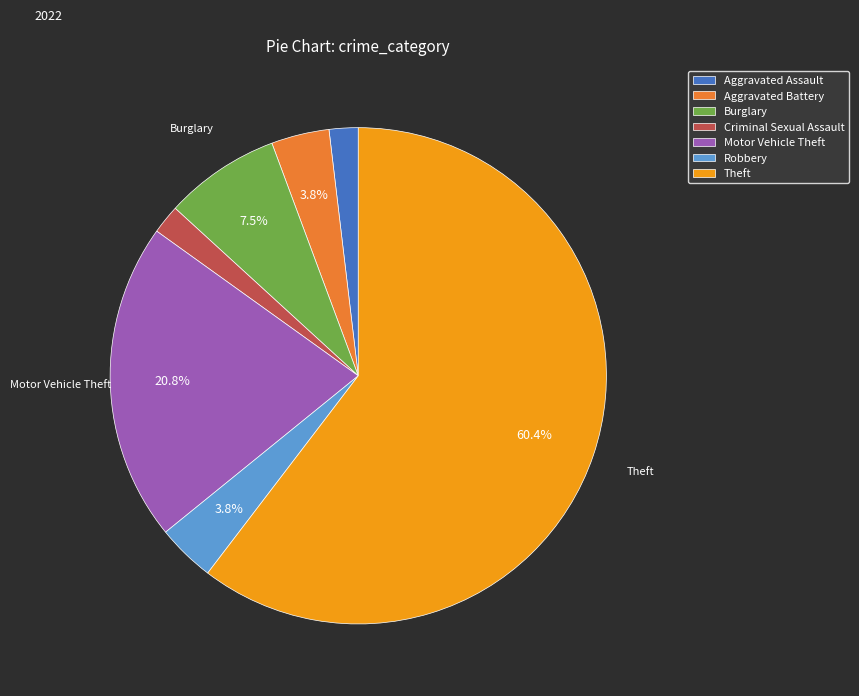

What is the largest slice in the pie chart?

Theft